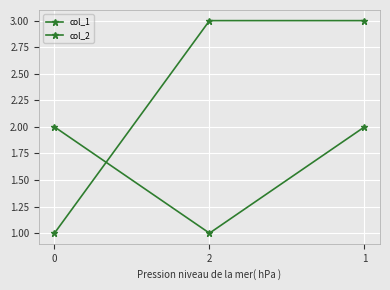

What is the total value across all series at 2?

4